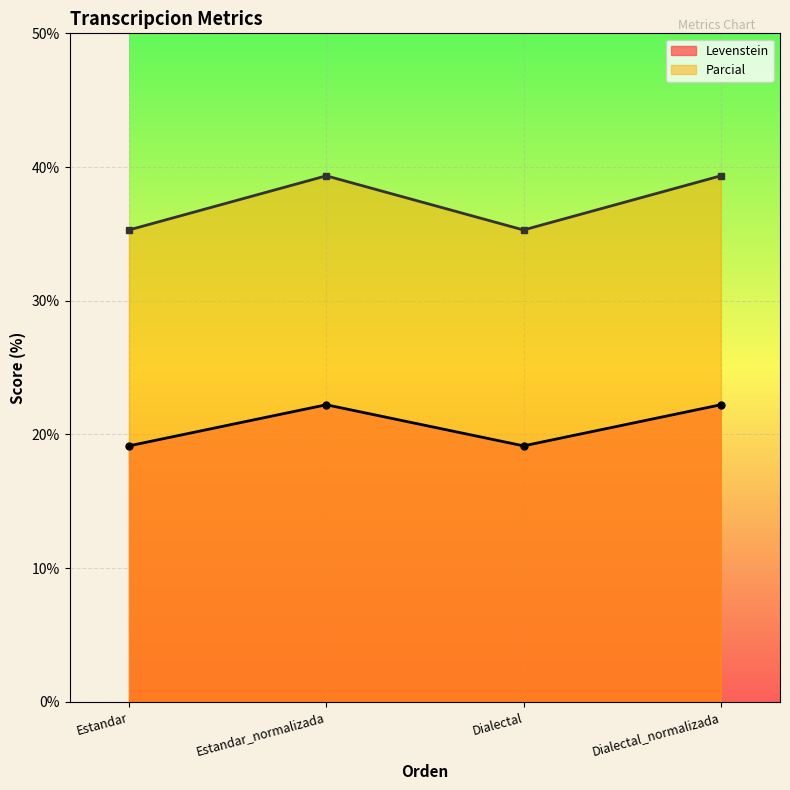

Reading left to right, list all the values displayed in this chart.

Levenstein: 19.1	22.2	19.1	22.2
Parcial: 35.3	39.3	35.3	39.3